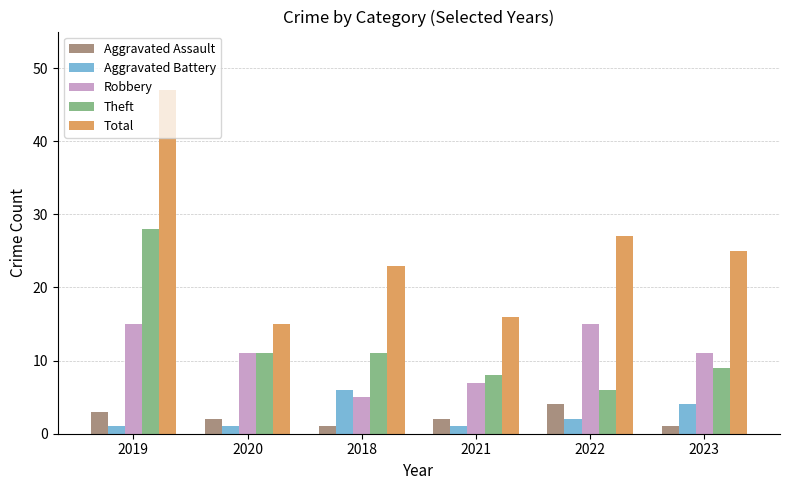

How many series are shown in this chart?

5